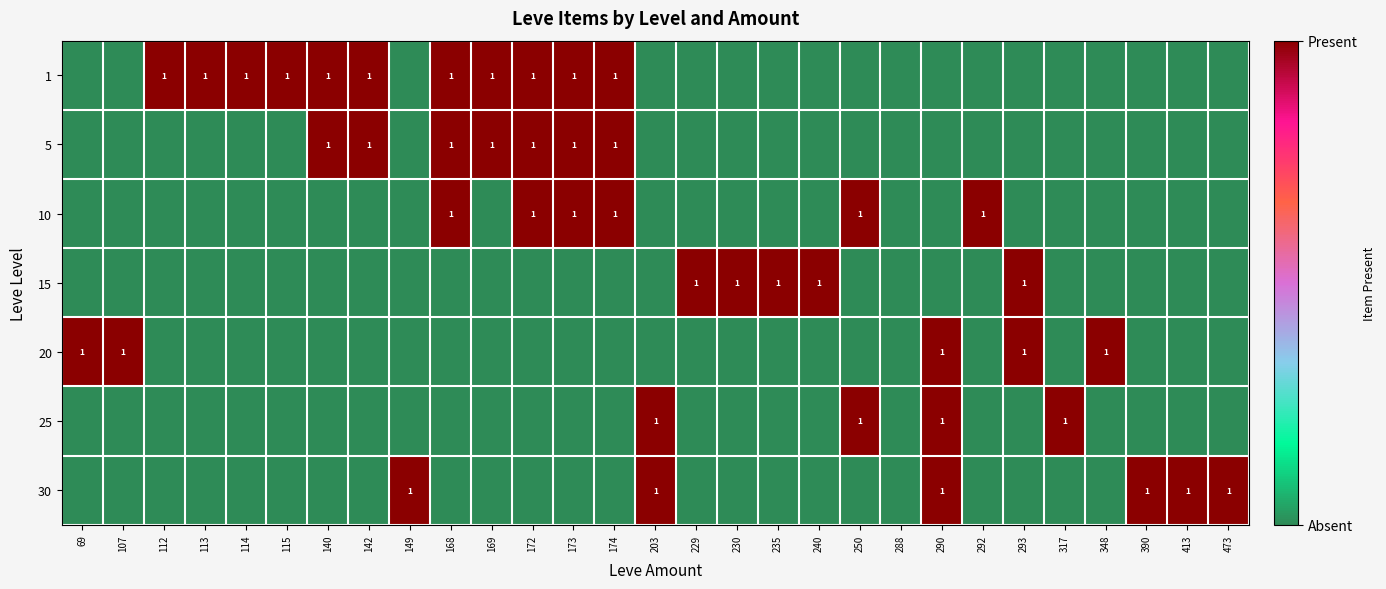

True or false: 15 has a value of 1 at 235.

True